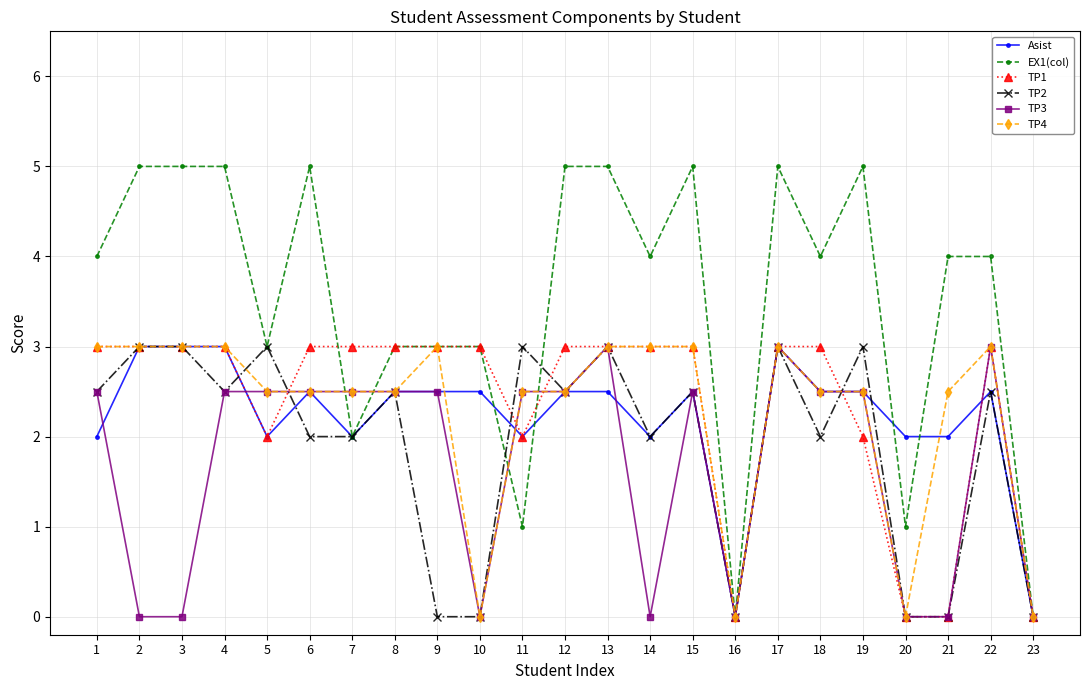

Reading left to right, list all the values displayed in this chart.

Asist: 1=2.0	2=3.0	3=3.0	4=3.0	5=2.0	6=2.5	7=2.0	8=2.5	9=2.5	10=2.5	11=2.0	12=2.5	13=2.5	14=2.0	15=2.5	16=0.0	17=3.0	18=2.5	19=2.5	20=2.0	21=2.0	22=2.5	23=0.0
EX1(col): 1=4.0	2=5.0	3=5.0	4=5.0	5=3.0	6=5.0	7=2.0	8=3.0	9=3.0	10=3.0	11=1.0	12=5.0	13=5.0	14=4.0	15=5.0	16=0.0	17=5.0	18=4.0	19=5.0	20=1.0	21=4.0	22=4.0	23=0.0
TP1: 1=3.0	2=3.0	3=3.0	4=3.0	5=2.0	6=3.0	7=3.0	8=3.0	9=3.0	10=3.0	11=2.0	12=3.0	13=3.0	14=3.0	15=3.0	16=0.0	17=3.0	18=3.0	19=2.0	20=0.0	21=0.0	22=3.0	23=0.0
TP2: 1=2.5	2=3.0	3=3.0	4=2.5	5=3.0	6=2.0	7=2.0	8=2.5	9=0.0	10=0.0	11=3.0	12=2.5	13=3.0	14=2.0	15=2.5	16=0.0	17=3.0	18=2.0	19=3.0	20=0.0	21=0.0	22=2.5	23=0.0
TP3: 1=2.5	2=0.0	3=0.0	4=2.5	5=2.5	6=2.5	7=2.5	8=2.5	9=2.5	10=0.0	11=2.5	12=2.5	13=3.0	14=0.0	15=2.5	16=0.0	17=3.0	18=2.5	19=2.5	20=0.0	21=0.0	22=3.0	23=0.0
TP4: 1=3.0	2=3.0	3=3.0	4=3.0	5=2.5	6=2.5	7=2.5	8=2.5	9=3.0	10=0.0	11=2.5	12=2.5	13=3.0	14=3.0	15=3.0	16=0.0	17=3.0	18=2.5	19=2.5	20=0.0	21=2.5	22=3.0	23=0.0